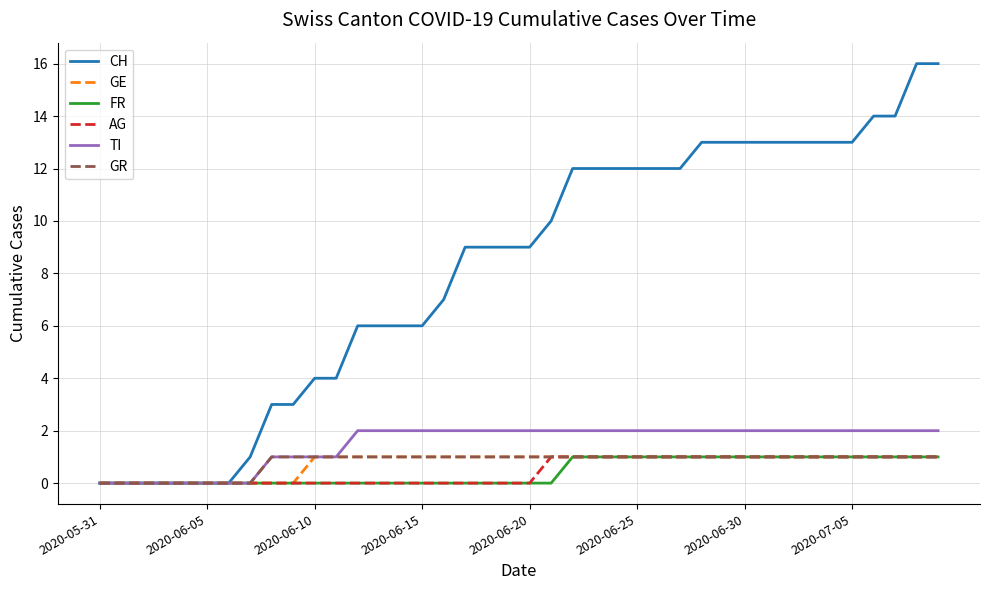

Which series has the largest total across all categories?

CH